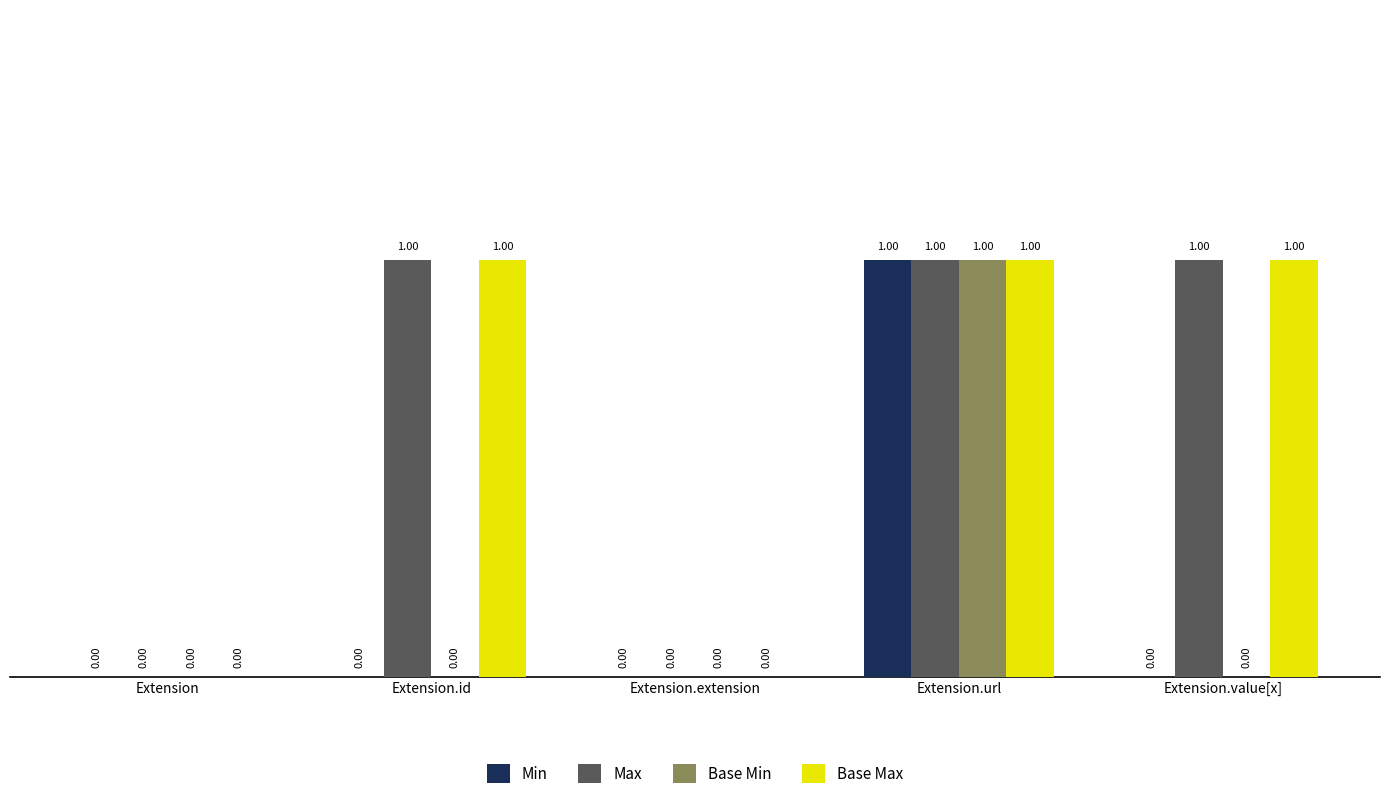

What is the sum of all Max values?

3